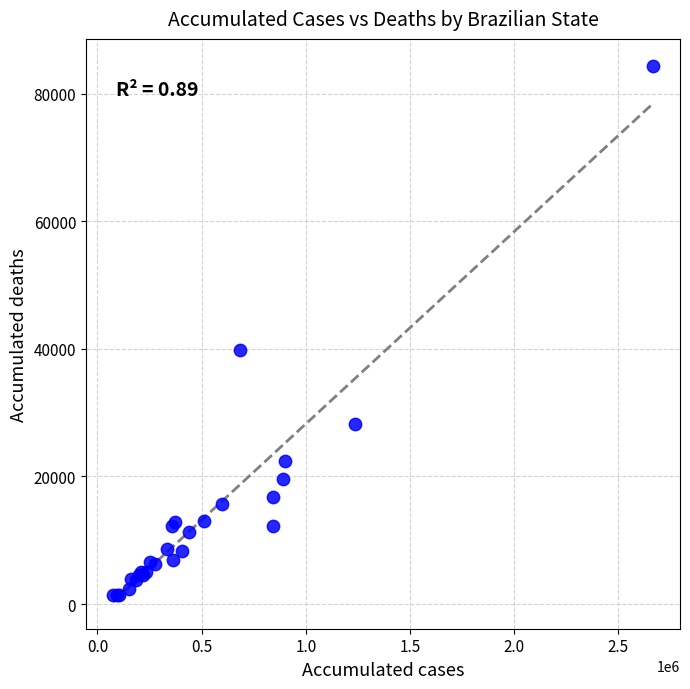

What Y value in the scatter plot is closest to 42873?

39791